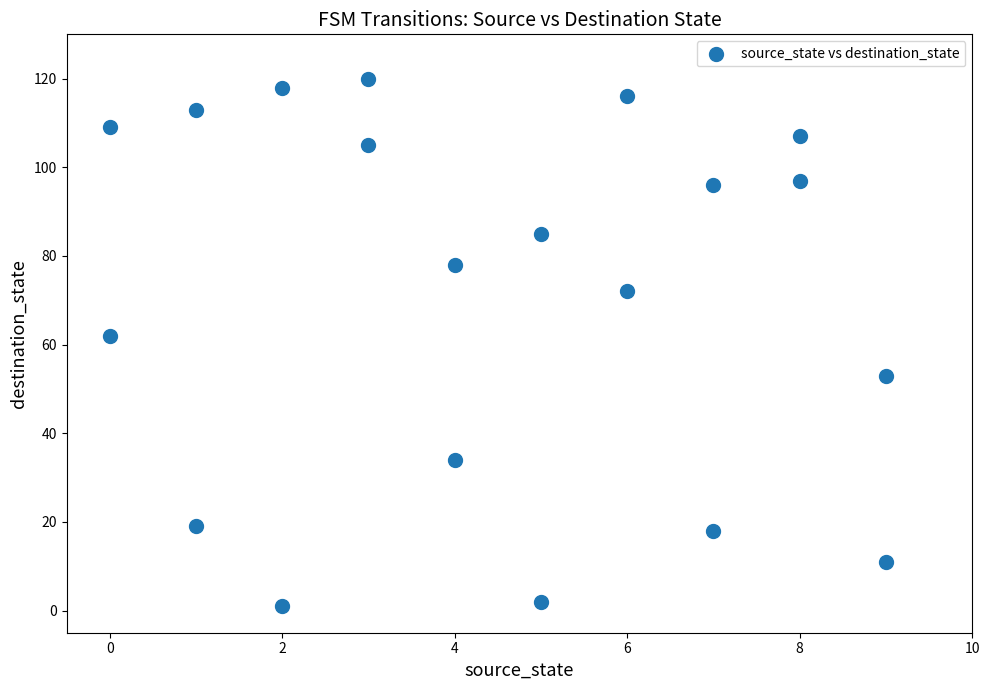

What Y value in the scatter plot is closest to 60?

62